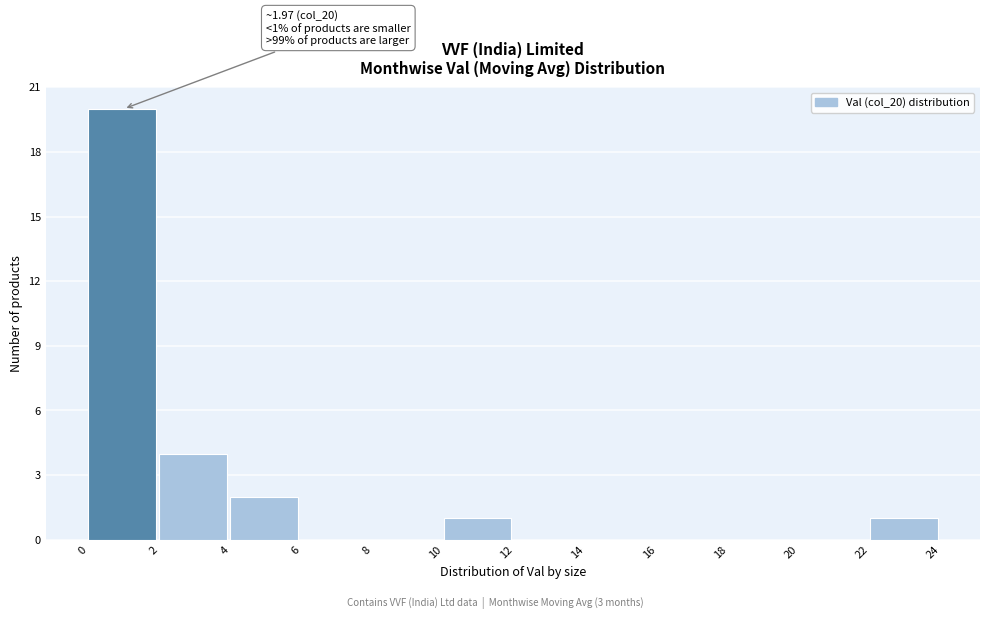

Which range on the x-axis has the tallest bar?

0 to 2